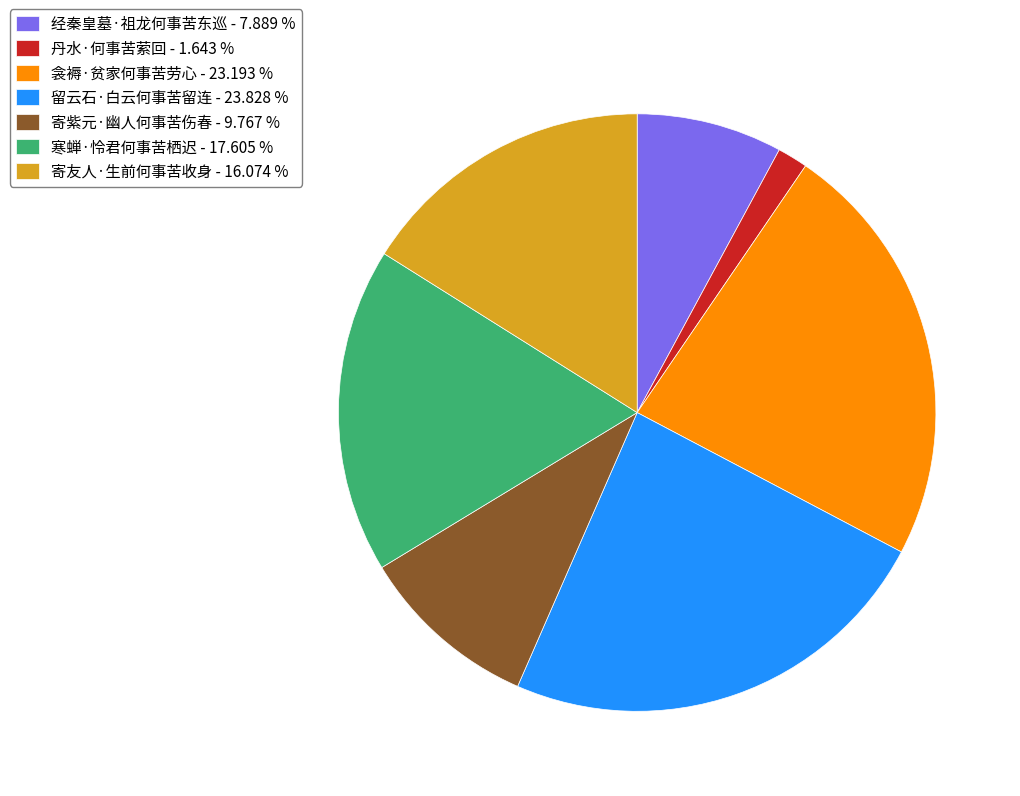

Do 寄友人·生前何事苦收身 - 16.074 % and 留云石·白云何事苦留连 - 23.828 % together represent more than half of the pie?

No